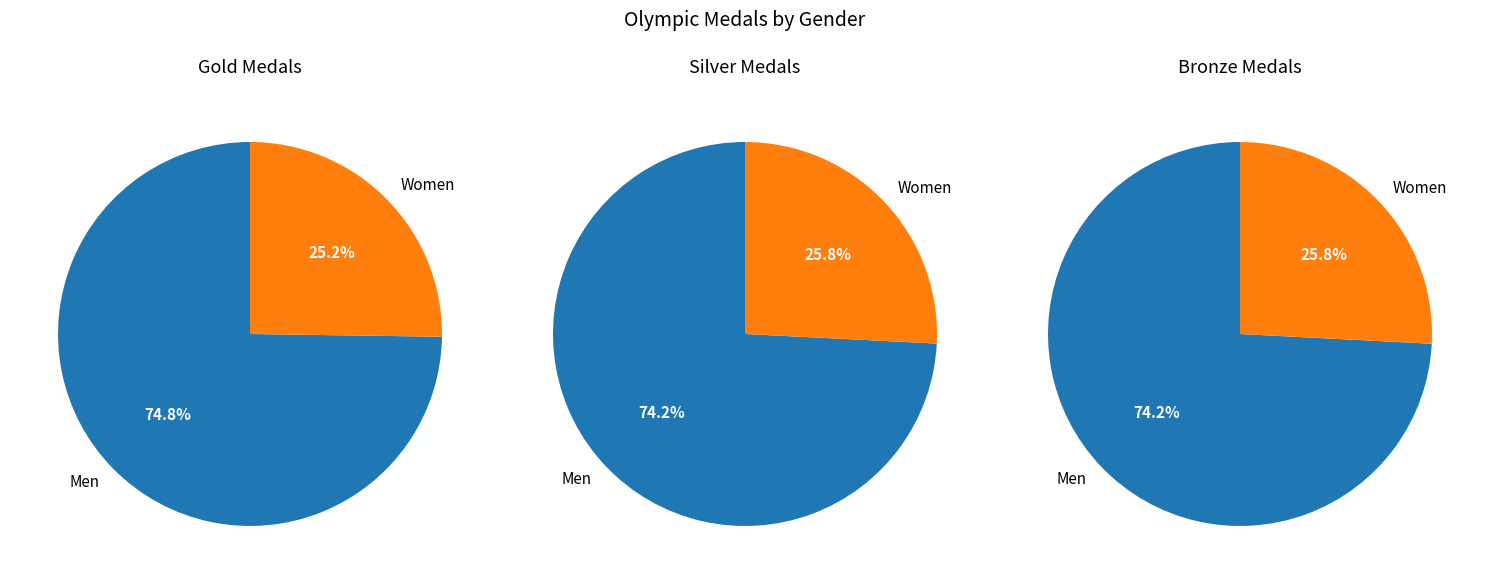

Is there a majority slice in this chart?

Yes